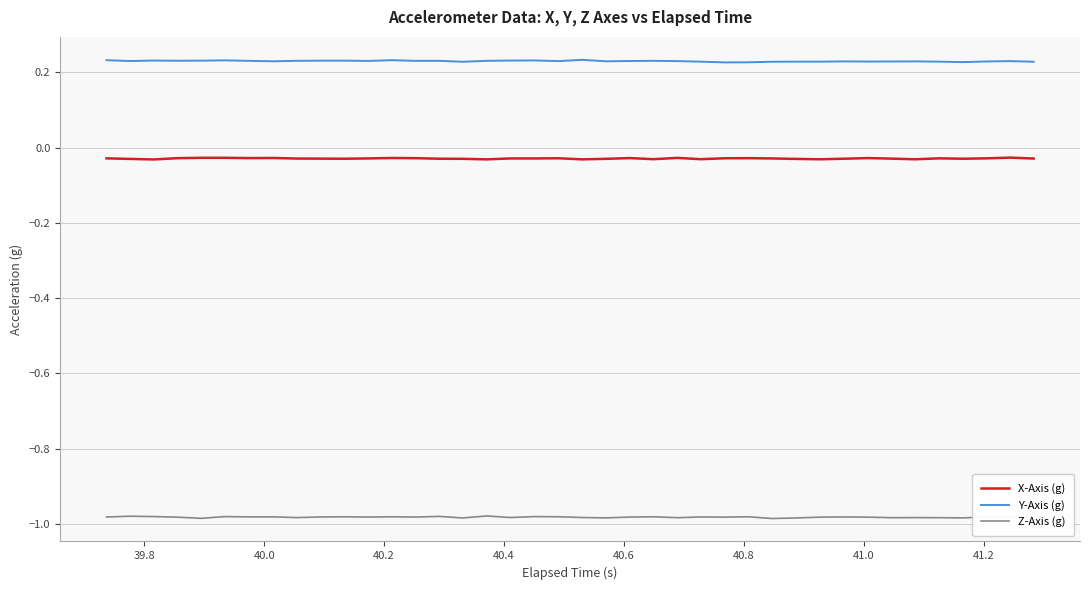

True or false: Y-Axis (g) and Z-Axis (g) cross at least once.

False